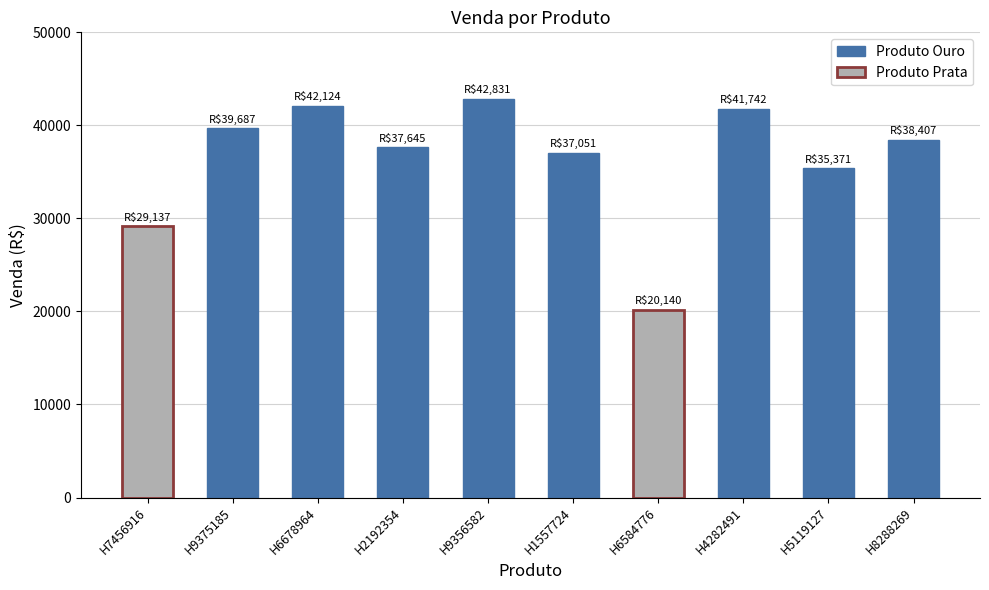

List the labels in order of value, smallest first.

H6584776, H7456916, H5119127, H1557724, H2192354, H8288269, H9375185, H4282491, H6678964, H9356582